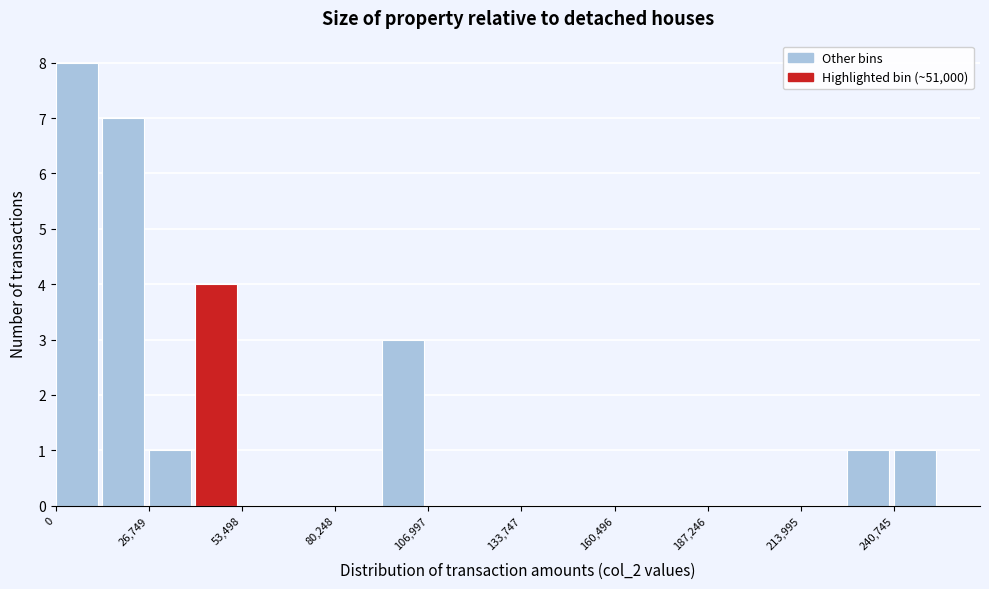

Read against the x-axis, roughly where is the centre of the tallest bar?

5000